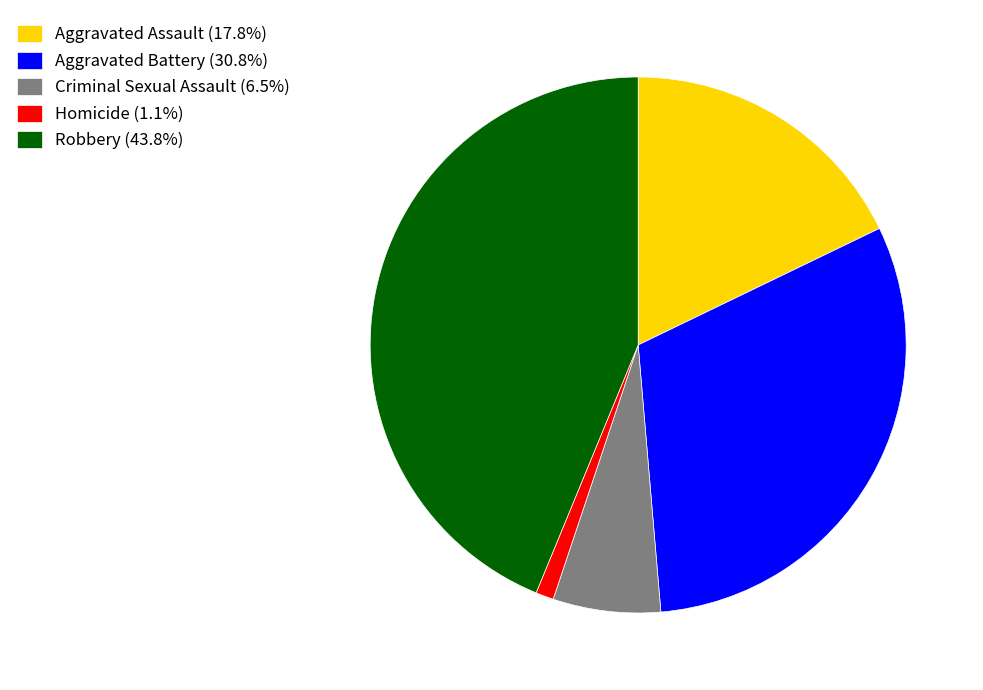

How many segments does this pie chart have?

5